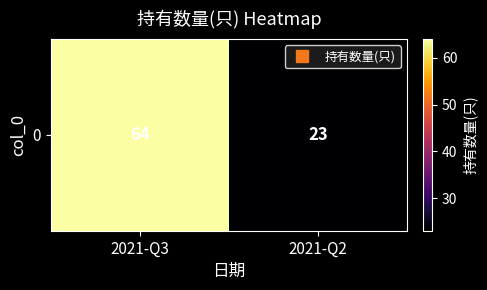

How many values are between 23 and 64?

2